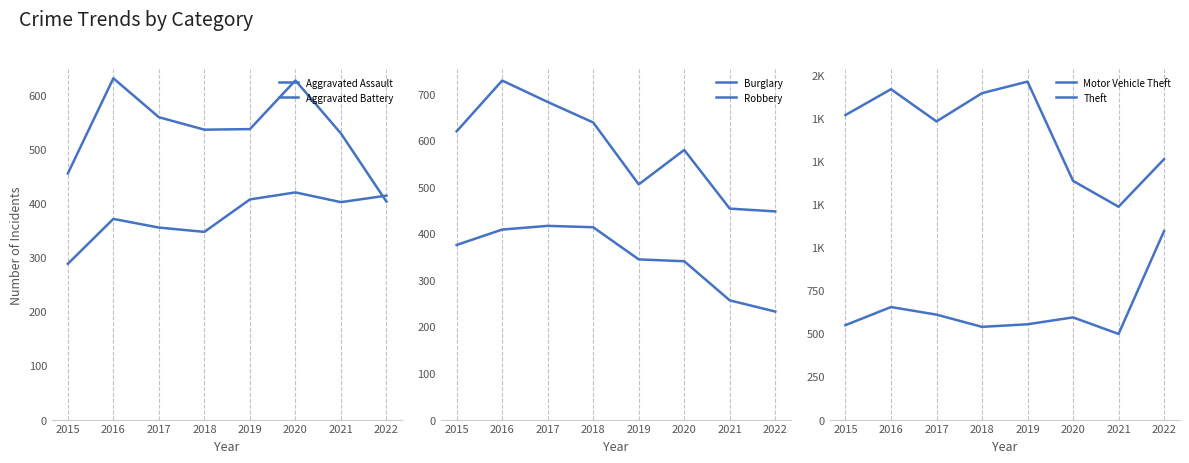

Between which two adjacent categories do Aggravated Battery and Motor Vehicle Theft first intersect?

2019 and 2020